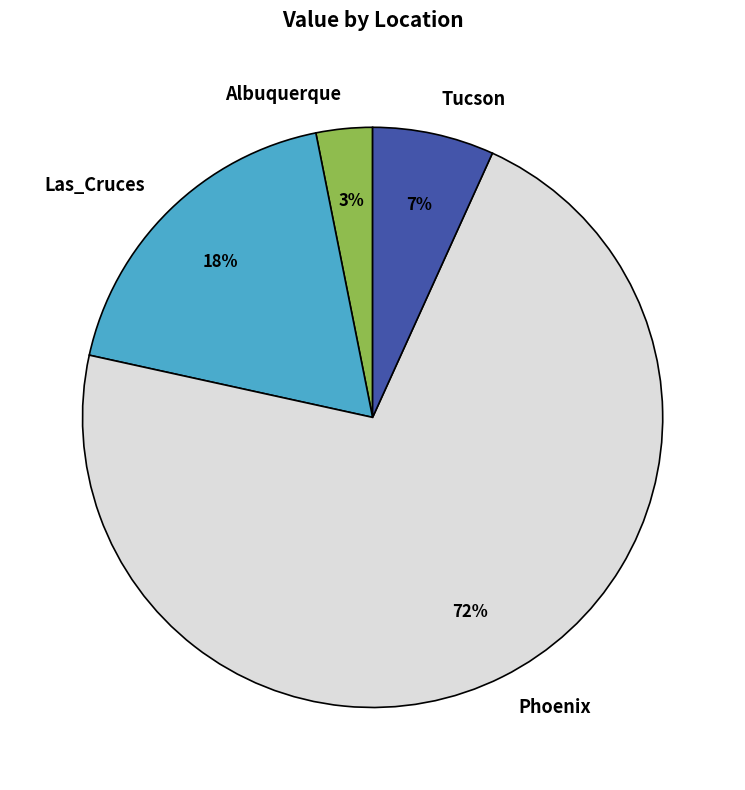

To the nearest percent, what percentage of the pie is Tucson?

7%